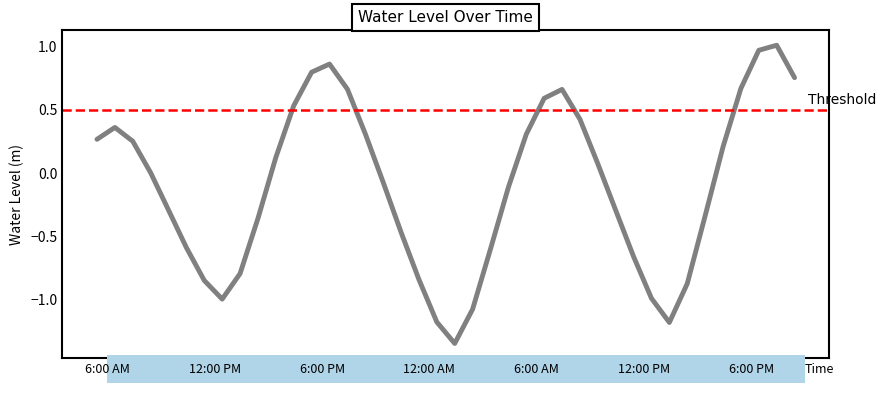

The chart shows a value of 0.0 at 2024-03-20 09:00:00. True or false?

True